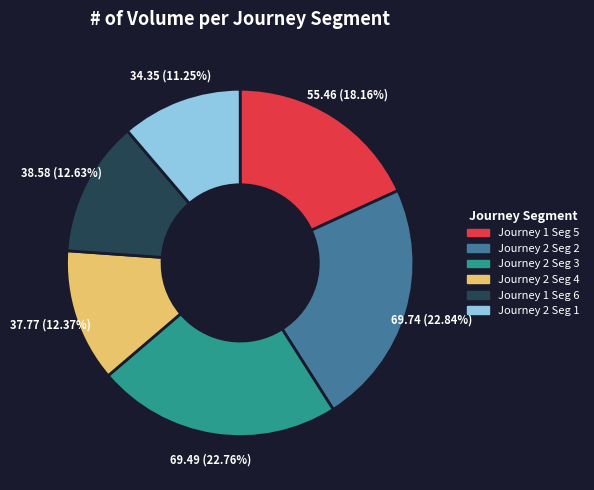

Is there a majority slice in this chart?

No